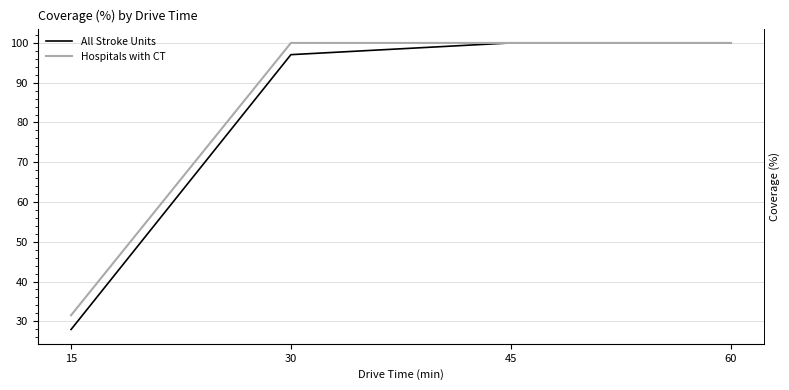

The All Stroke Units series shows 100.0 at 45. True or false?

True